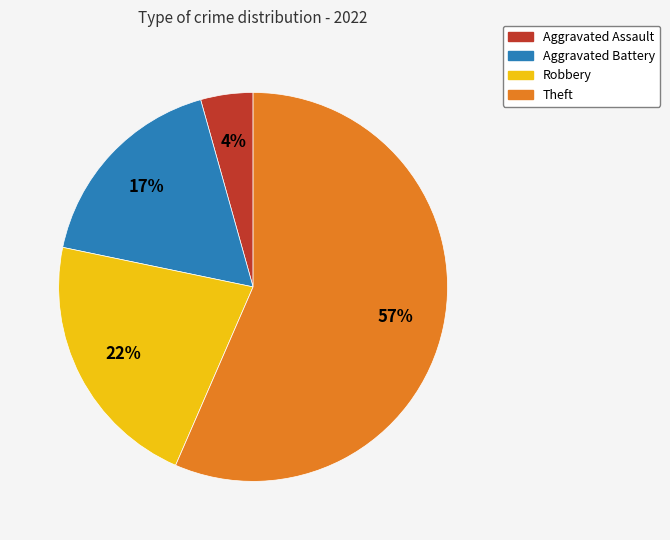

How many slices are in this pie chart?

4